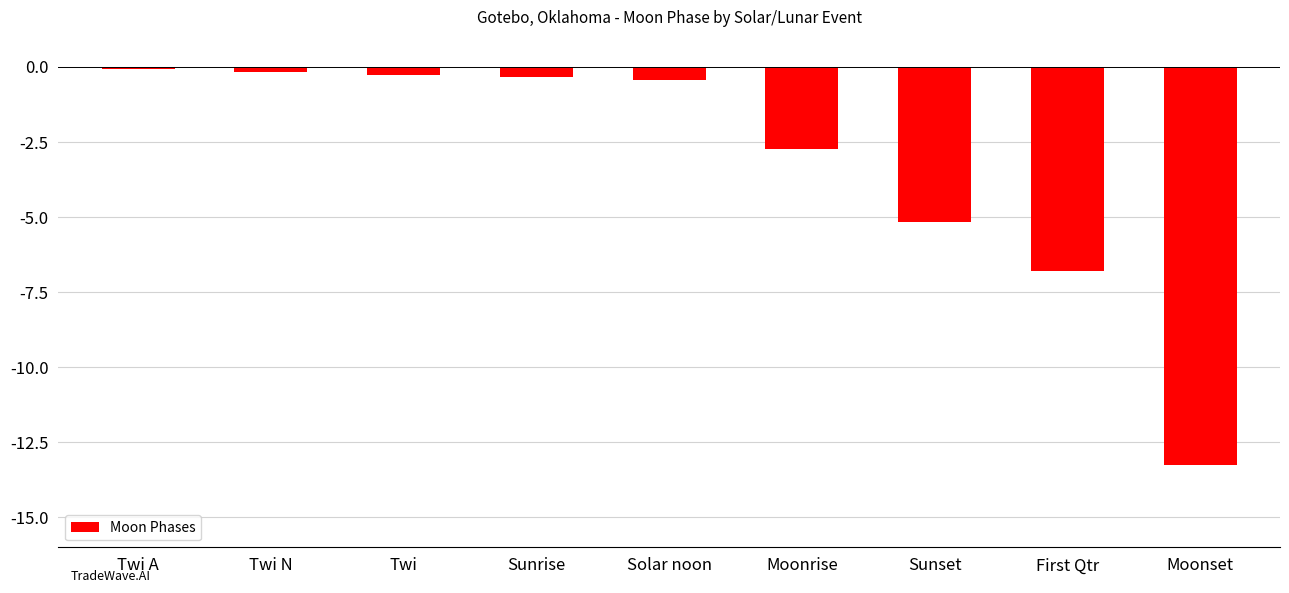

How many distinct data groups are displayed?

1